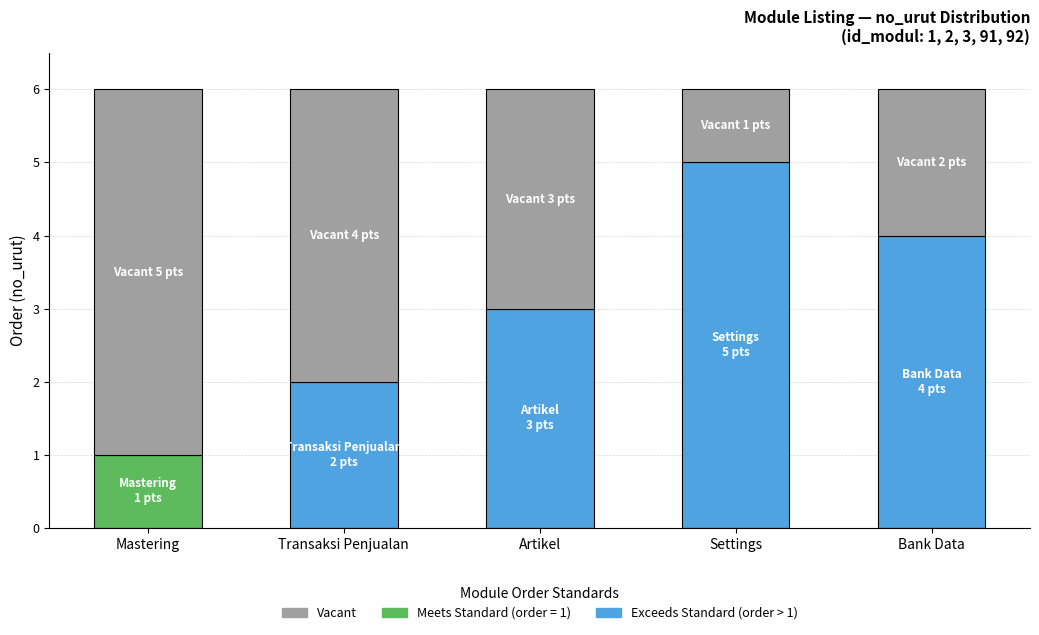

What is the greatest value displayed?

5